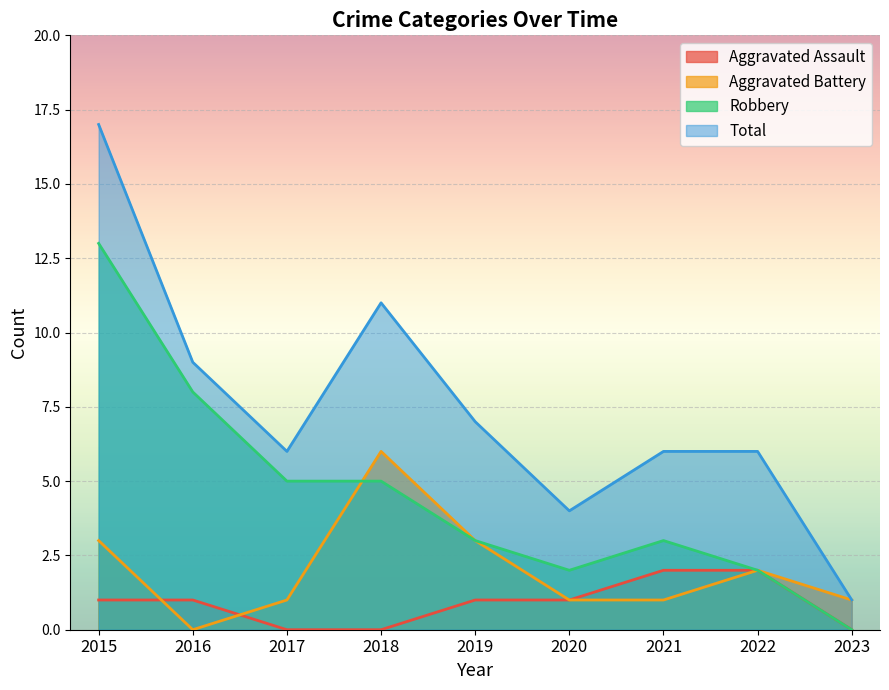

Count the Aggravated Assault values in the range 0 to 1.

7